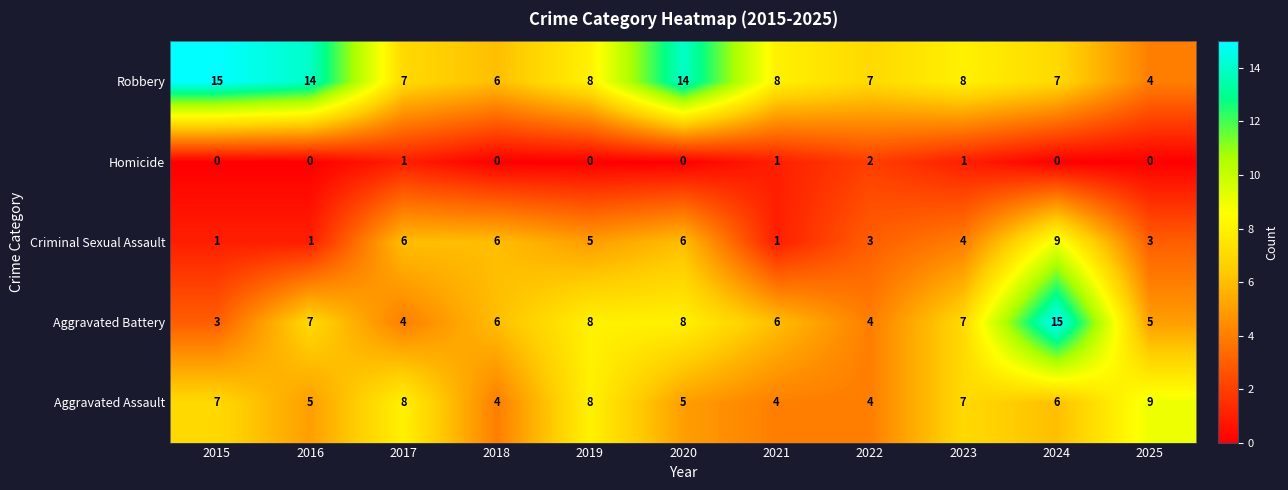

Which series changed the most between 2021 and 2025?

Aggravated Assault